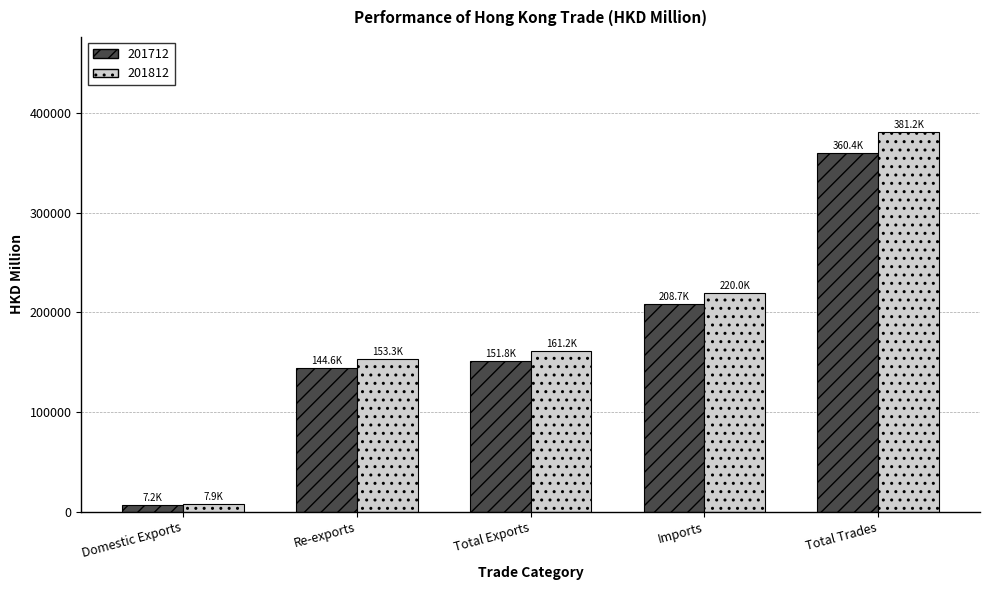

List the series in order of their peak value, lowest first.

201712, 201812